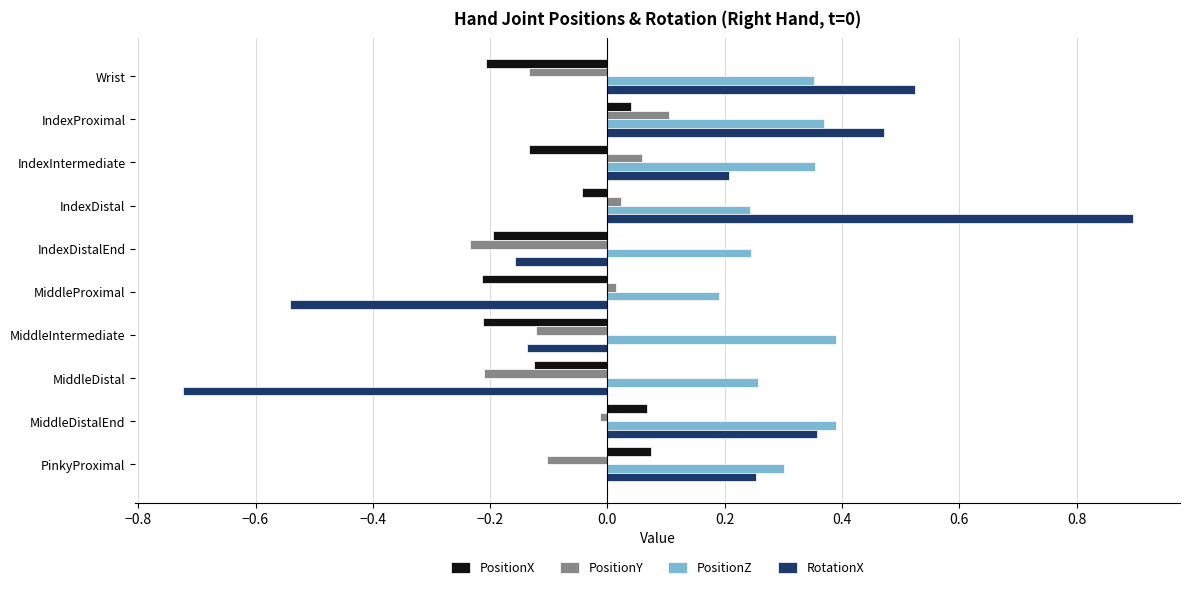

What is the sum of all RotationX values?

1.1